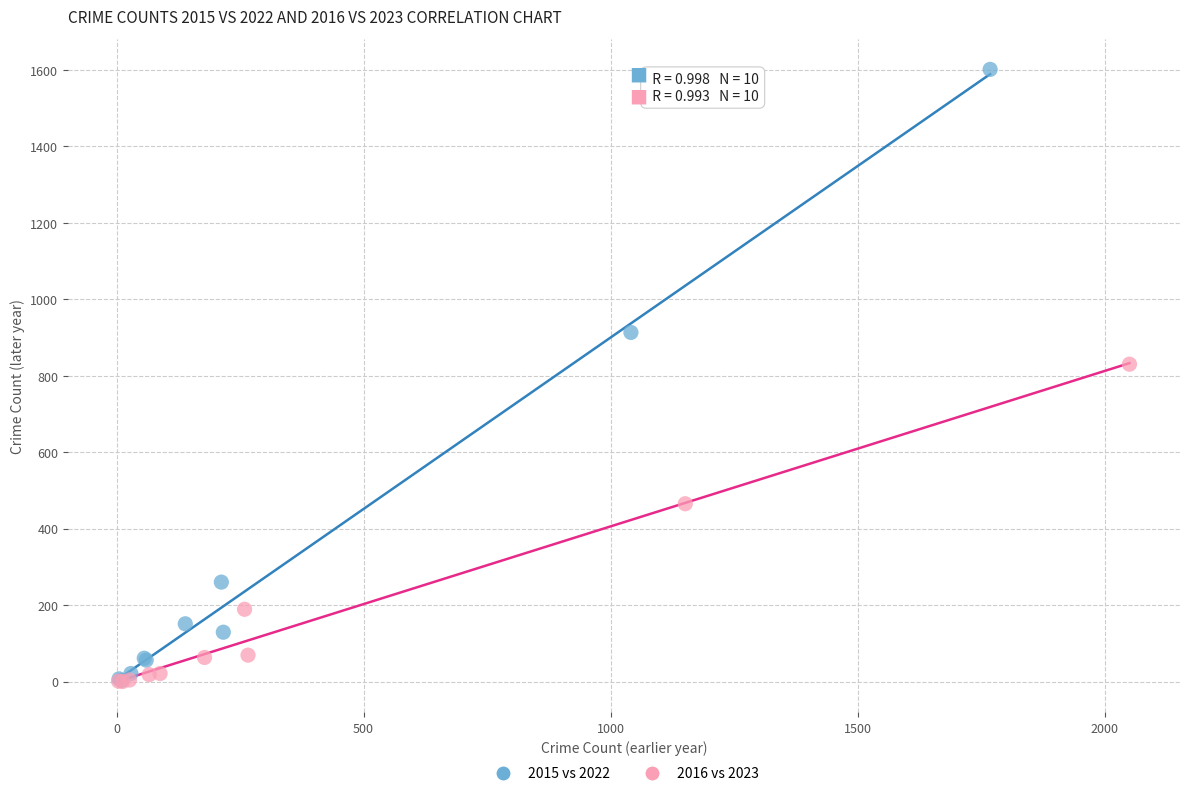

Which series has the widest spread of Y values?

2015 vs 2022